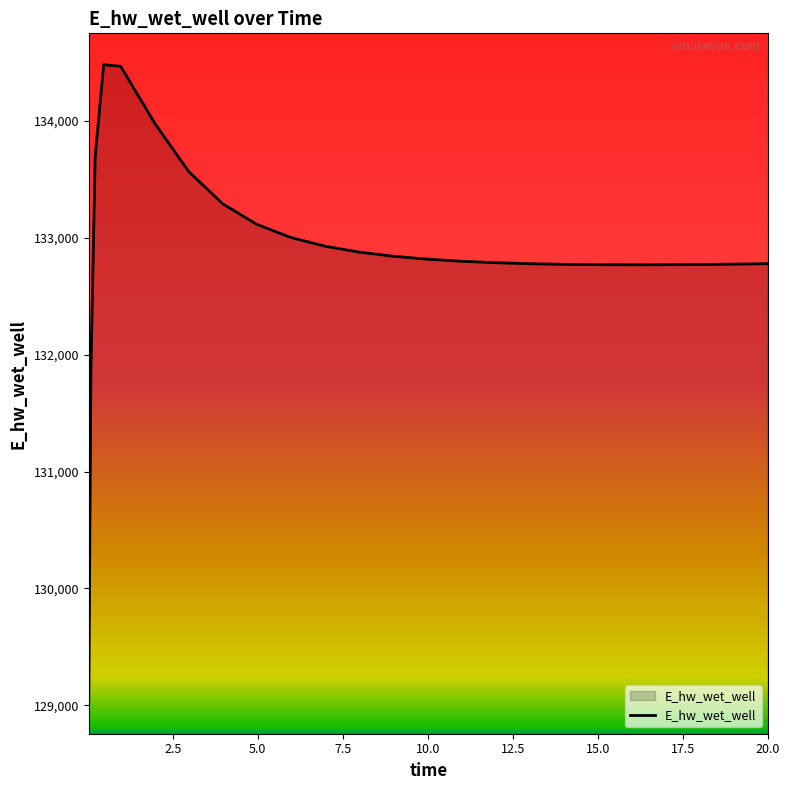

What is the maximum value shown in the chart?

134480.3